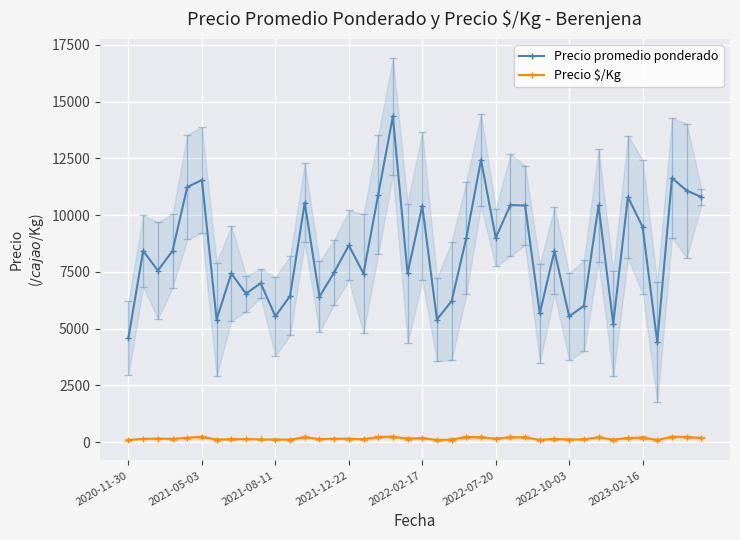

True or false: Precio $/Kg and Precio promedio ponderado cross at least once.

False